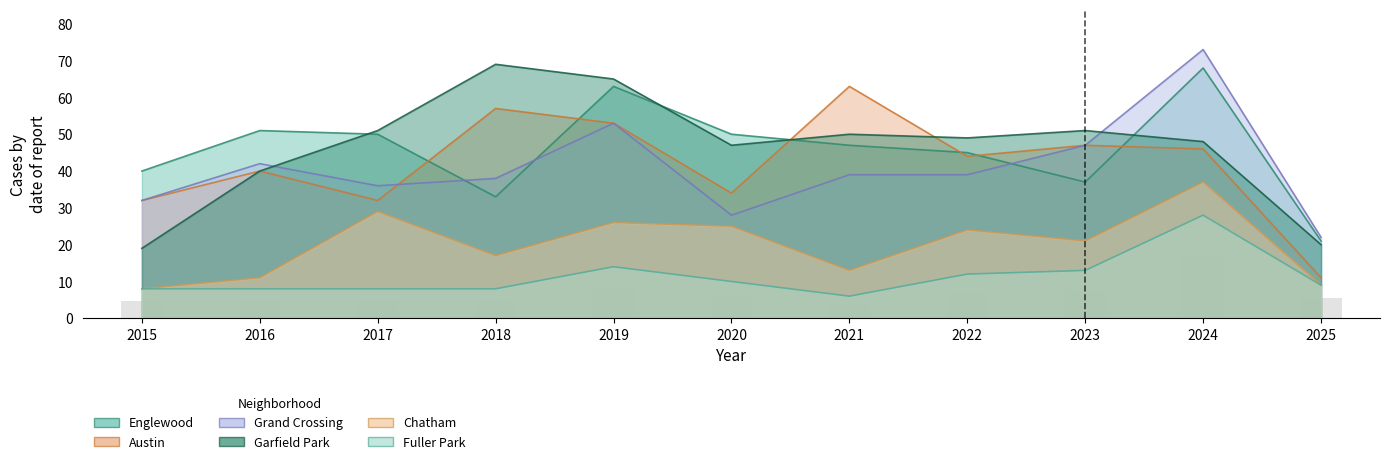

At which label is Grand Crossing closest to 47?

2023